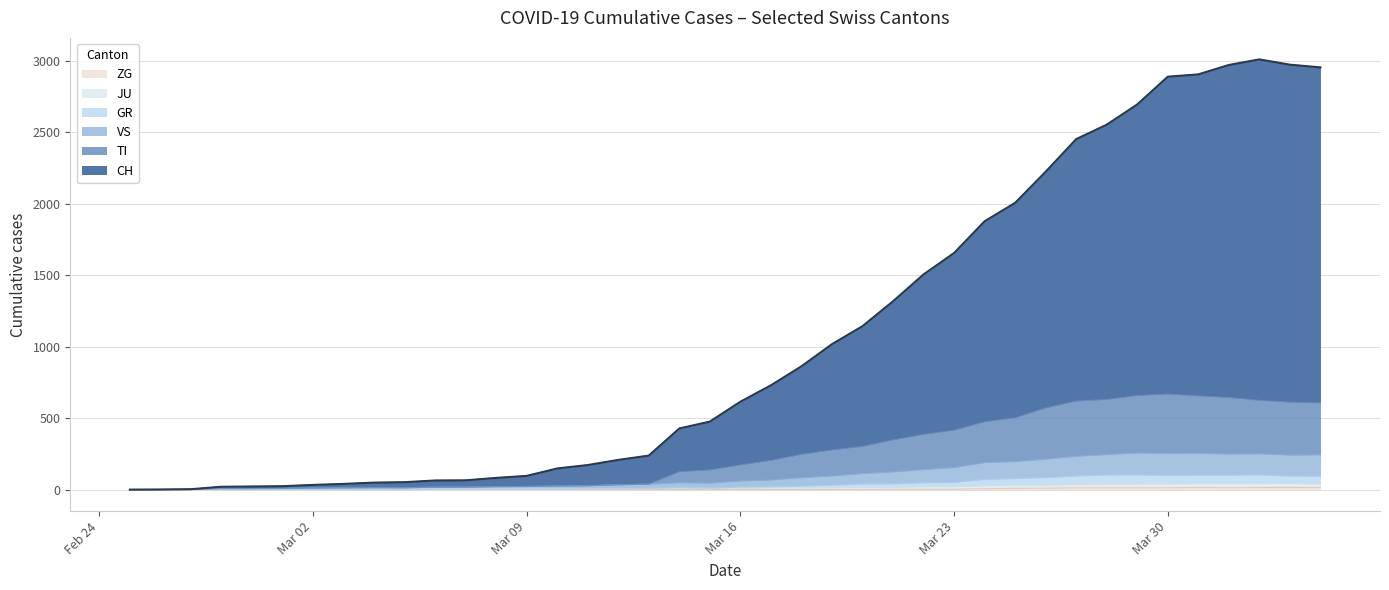

What is the difference between the second highest and minimum values in the GR series?

103